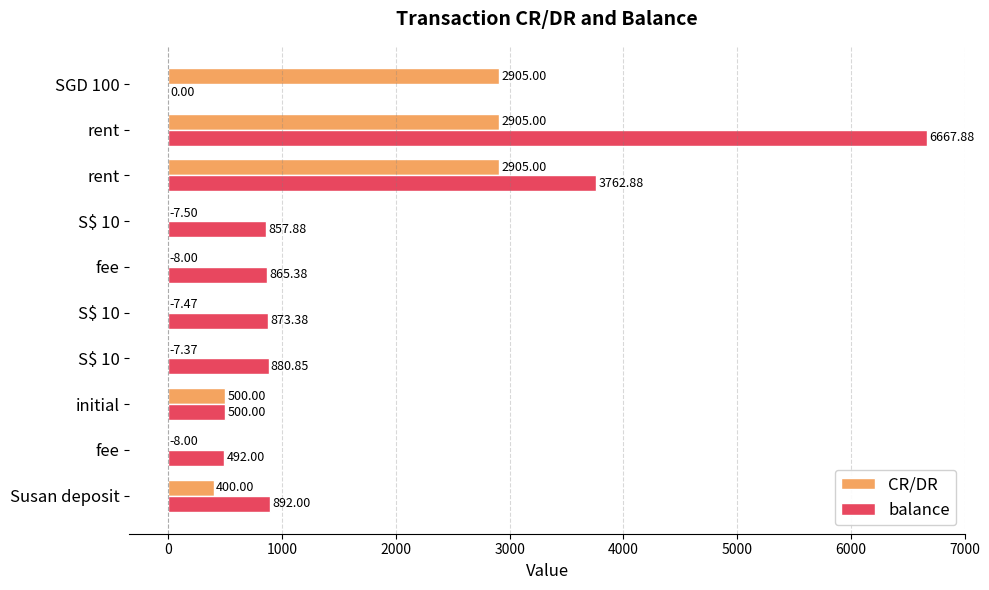

How many categories are shown in the chart?

10